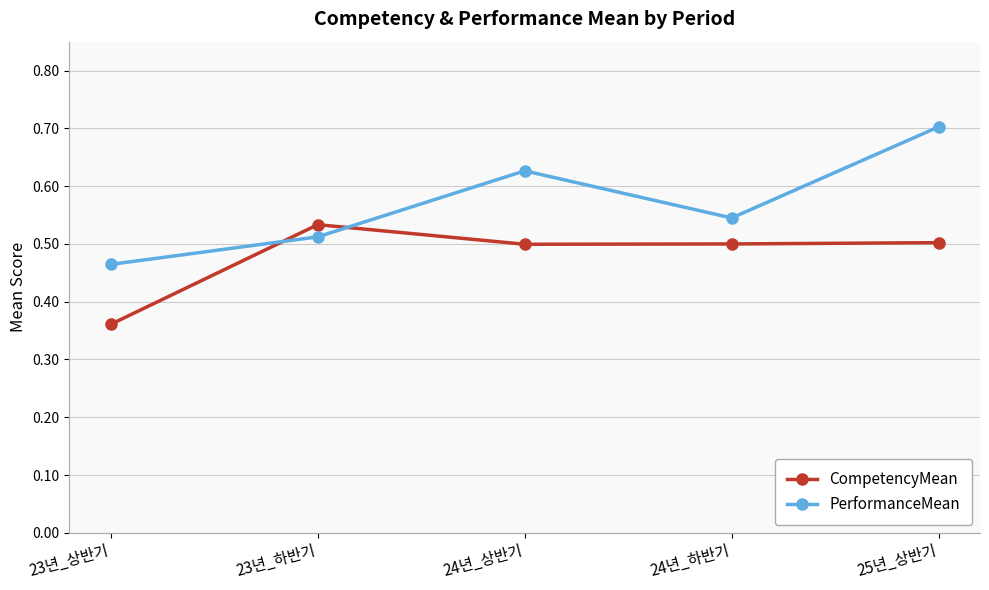

True or false: PerformanceMean has a value of 0.7 at 25년_상반기.

True